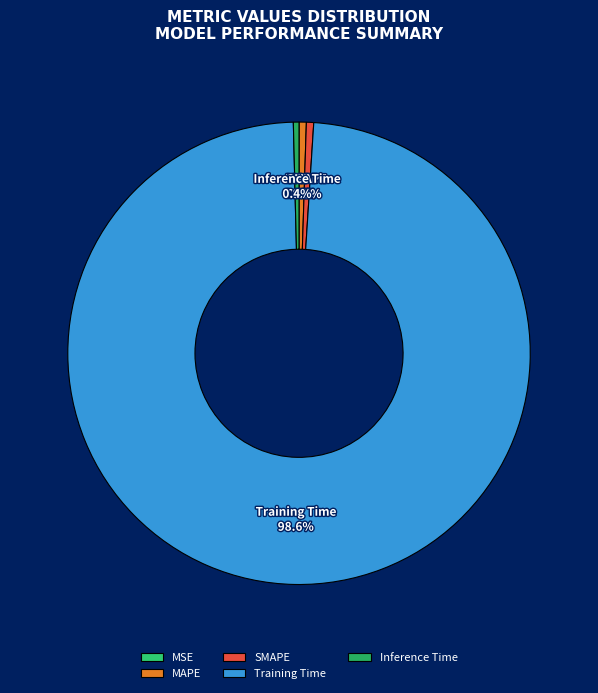

Does any single category account for the majority?

Yes